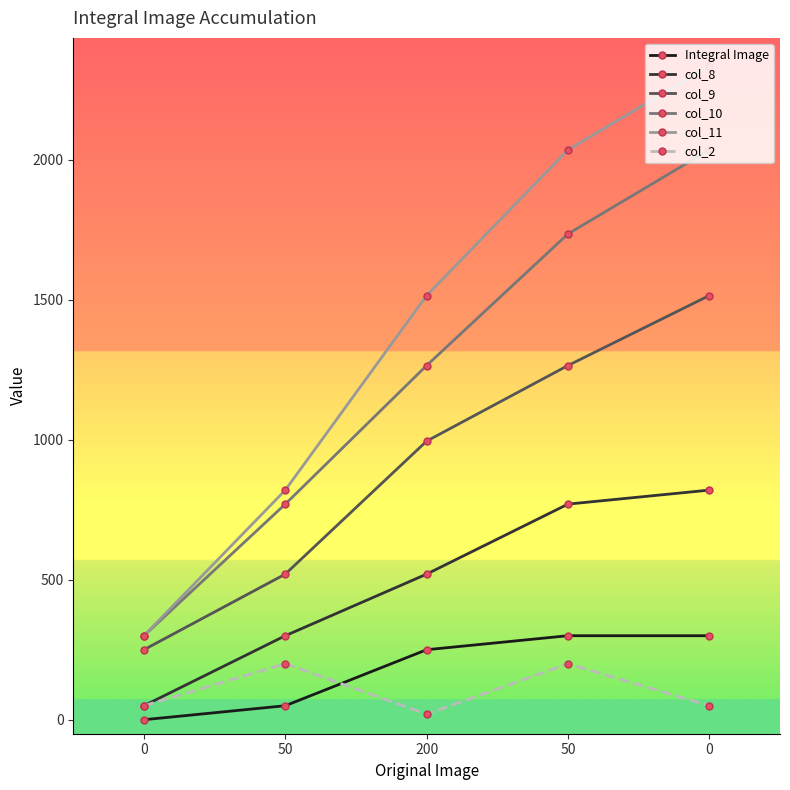

Is this an area chart (filled region under the line)?

No